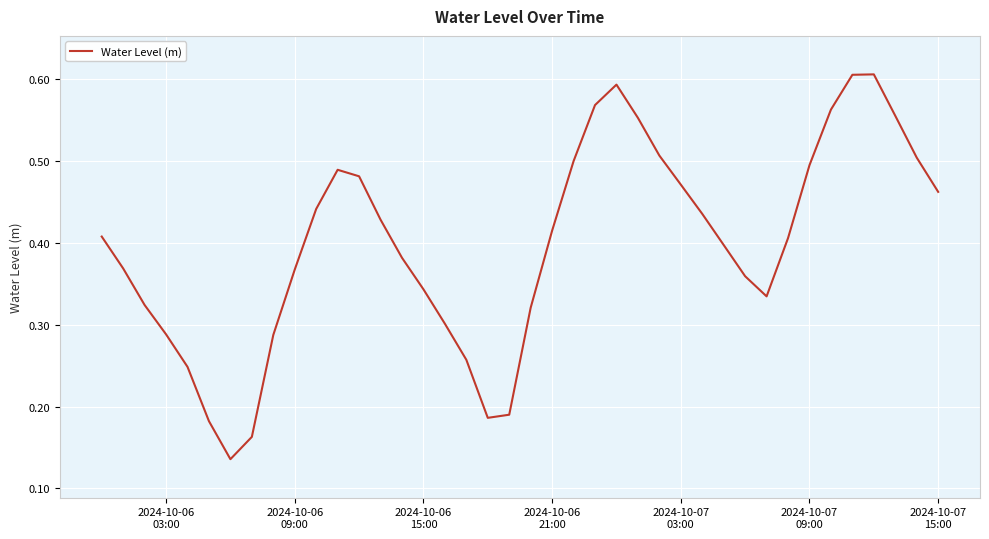

How many categories are shown in the chart?

40